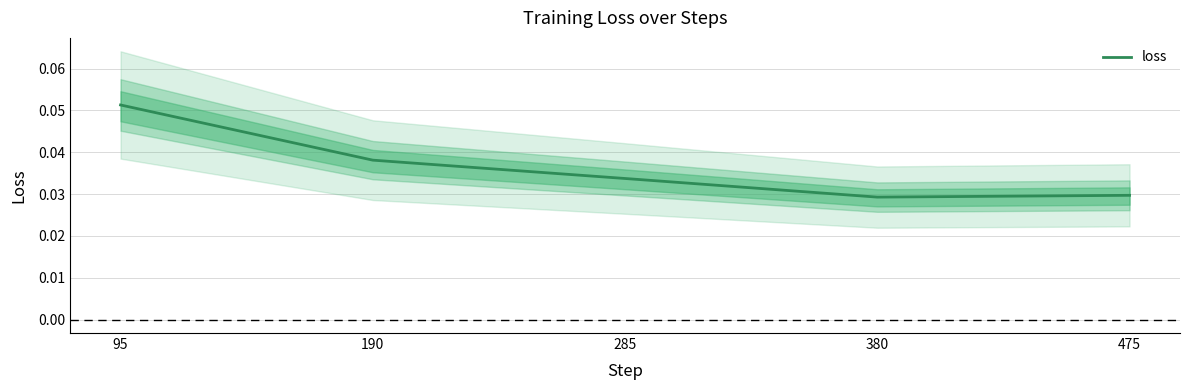

List the labels in order of value, largest first.

95, 190, 285, 475, 380